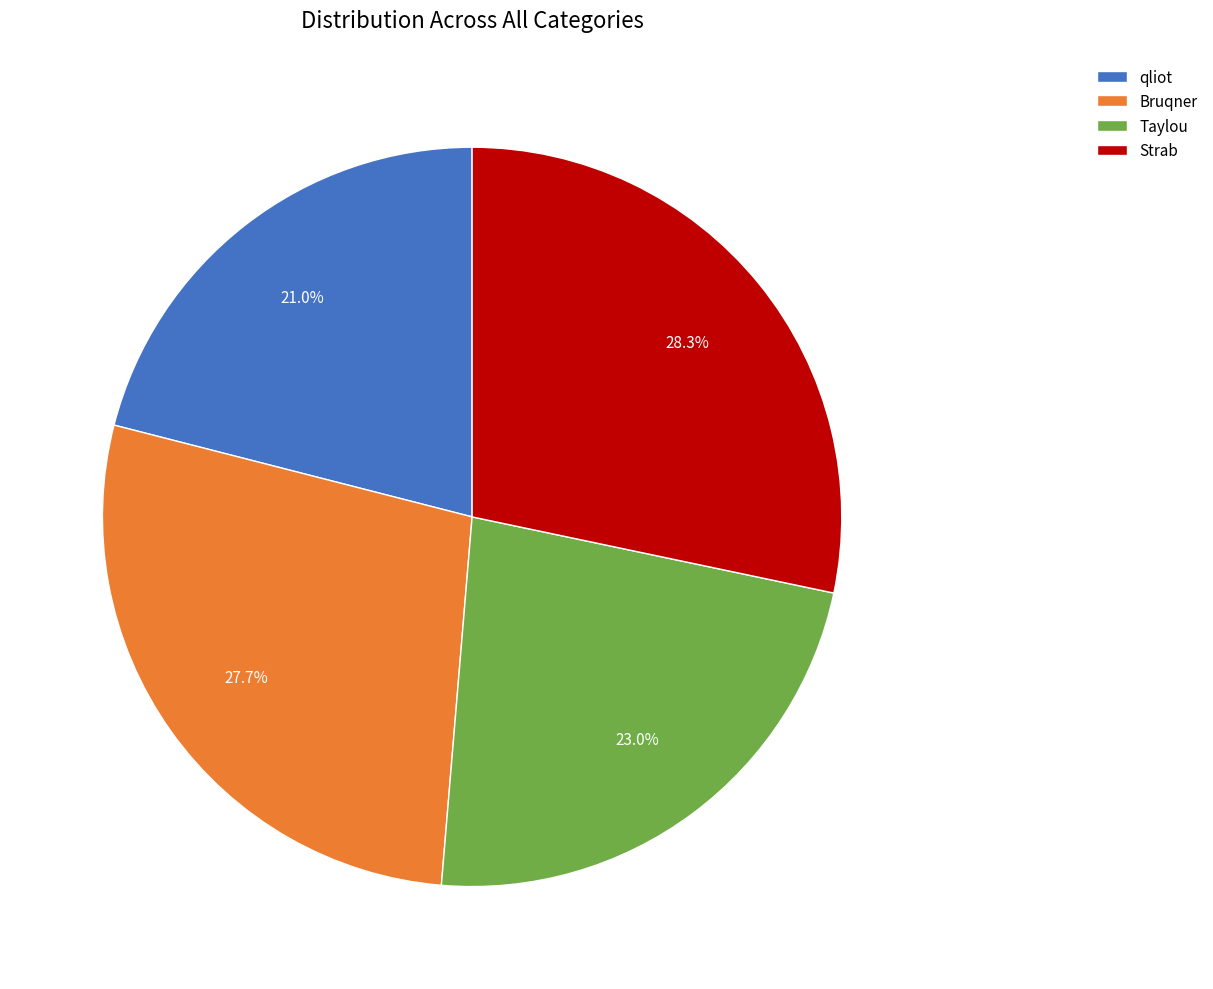

How many segments does this pie chart have?

4